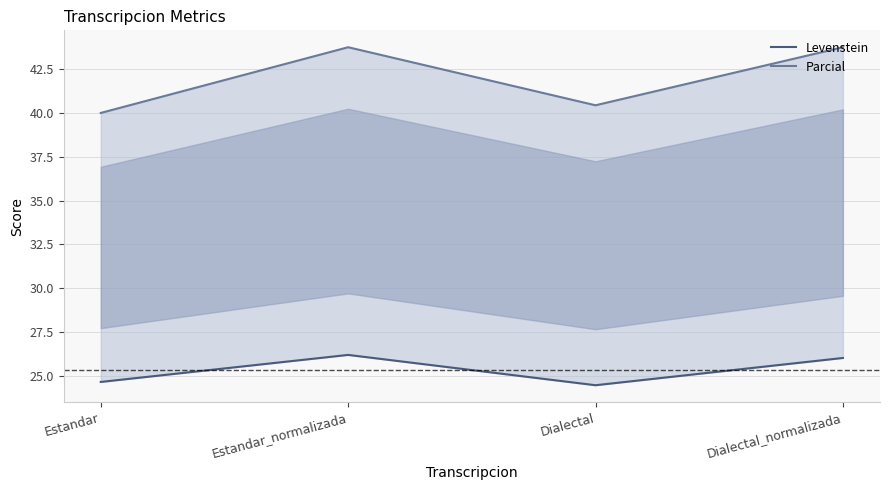

Rank the series by their average value, from lowest to highest.

Levenstein, Parcial